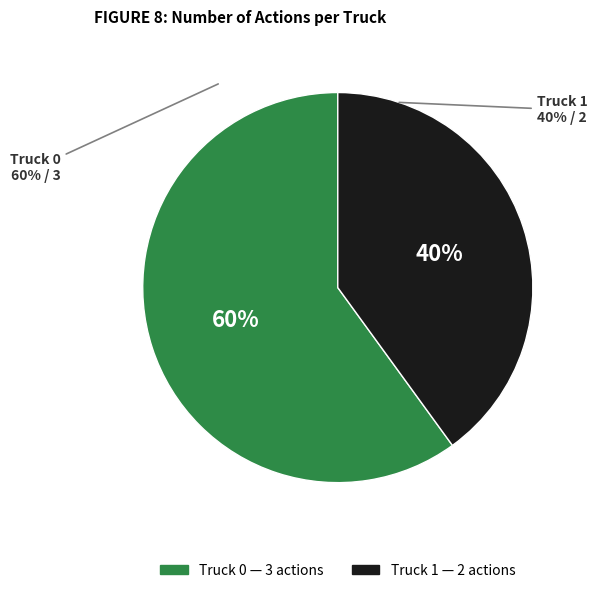

Which has a higher value, Truck 0 or Truck 1?

Truck 0